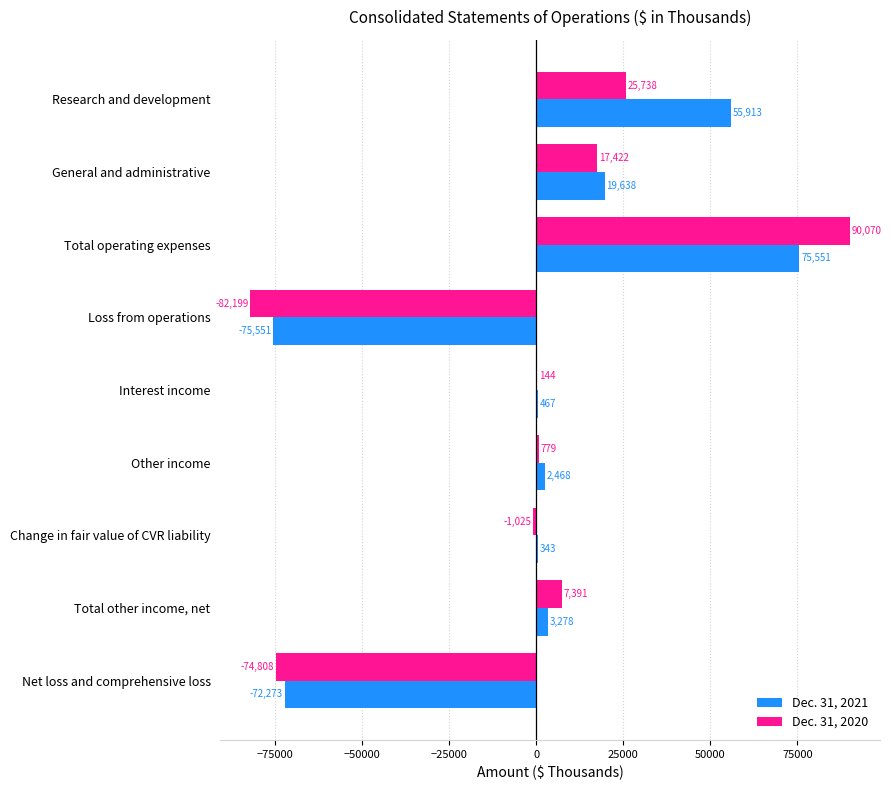

Which series has the largest total across all categories?

Dec. 31, 2021